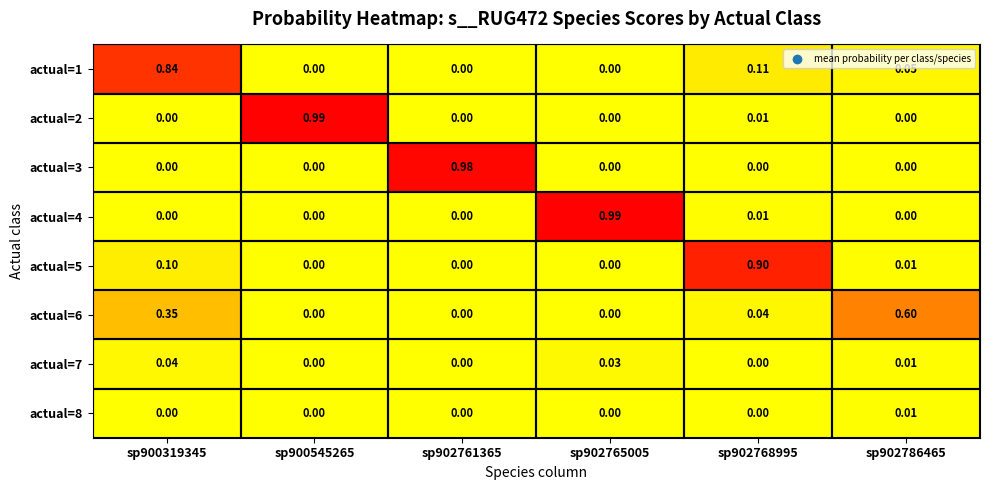

Is the value of actual=1 at sp902768995 greater than the value of actual=6 at sp902768995?

Yes